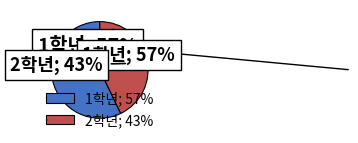

Does any single category account for the majority?

Yes